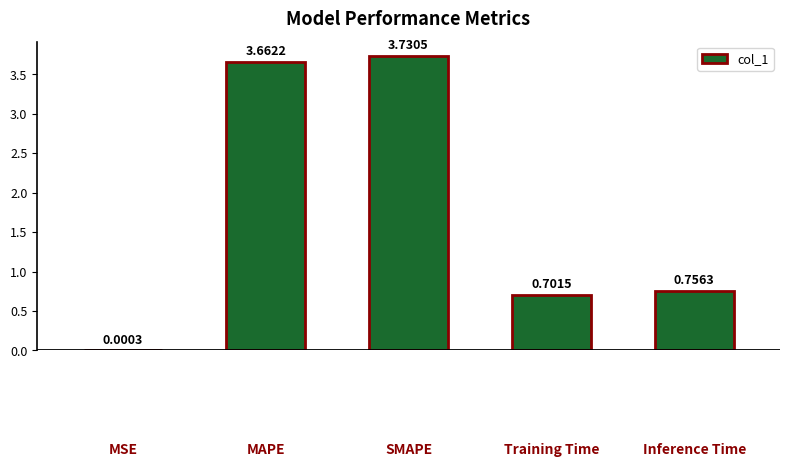

What is the sum of all values?

8.9